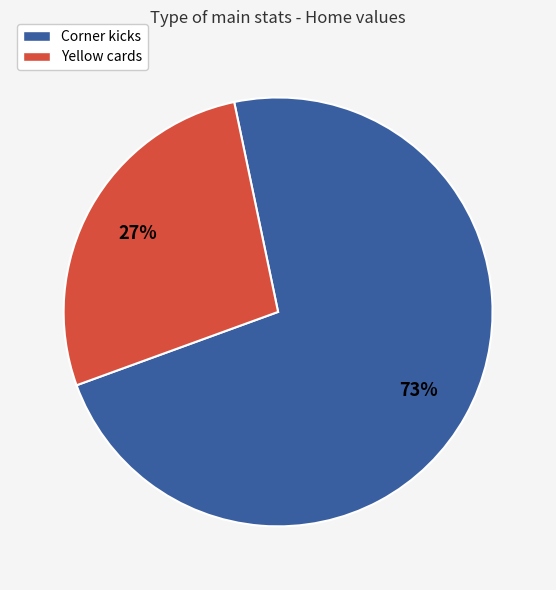

Combined, do Corner kicks and Yellow cards account for over 50%?

Yes